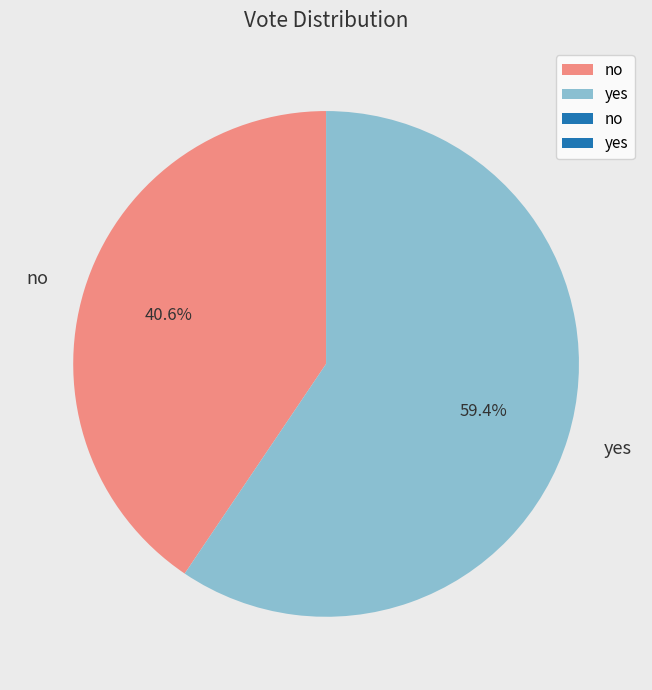

Rank the categories by value from lowest to highest.

no, yes